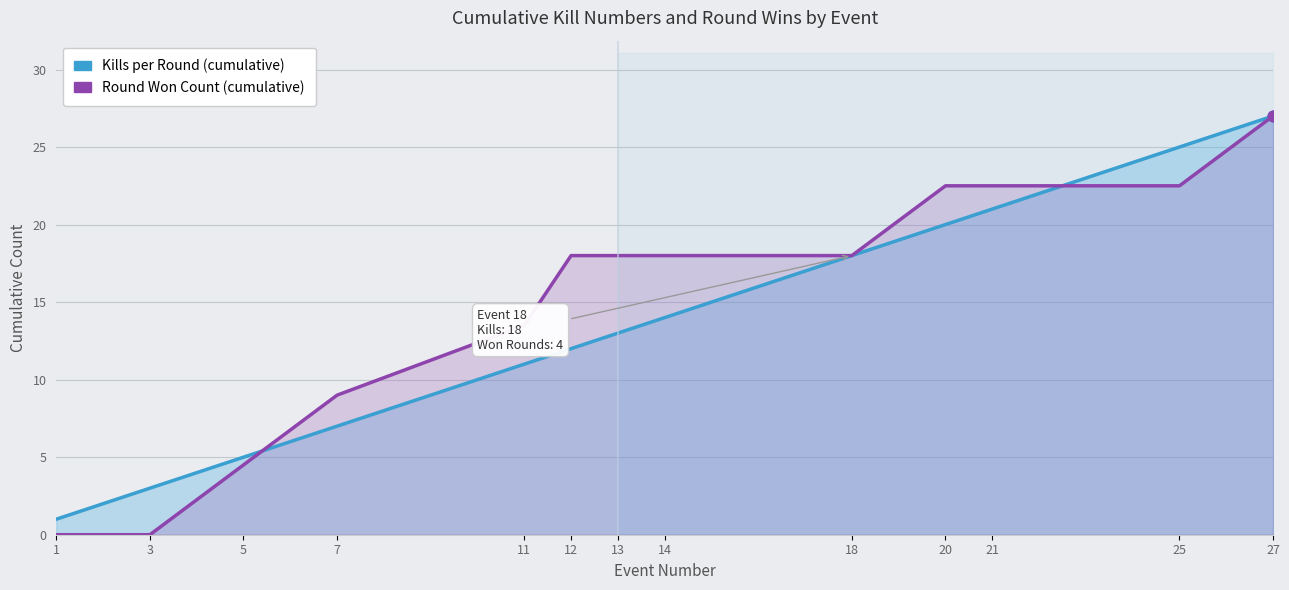

Which series has the largest Y range (max minus min)?

Round Won Count (cumulative)